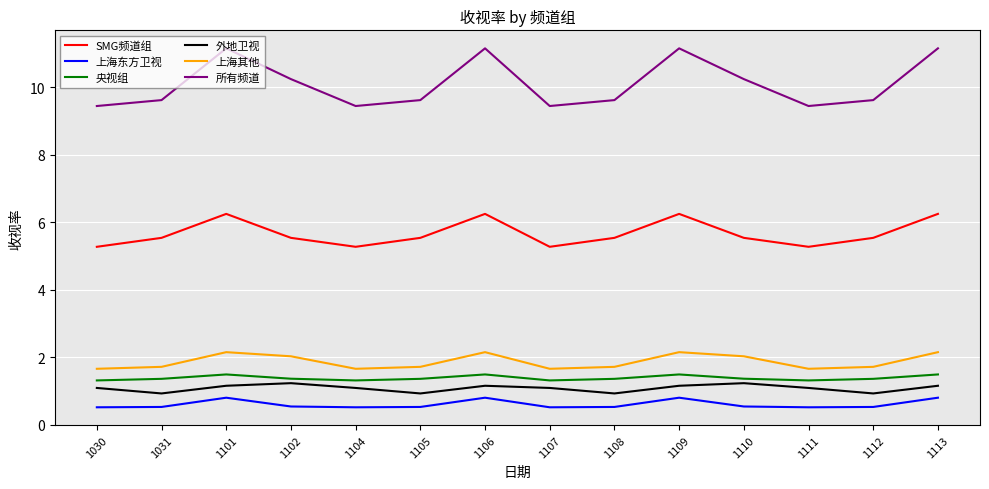

What is the lowest value of the 外地卫视 series?

0.9